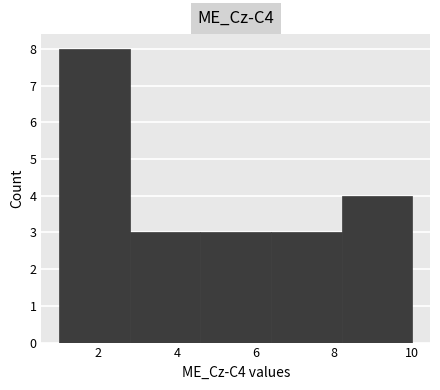

Which range on the x-axis has the tallest bar?

1.0 to 2.8